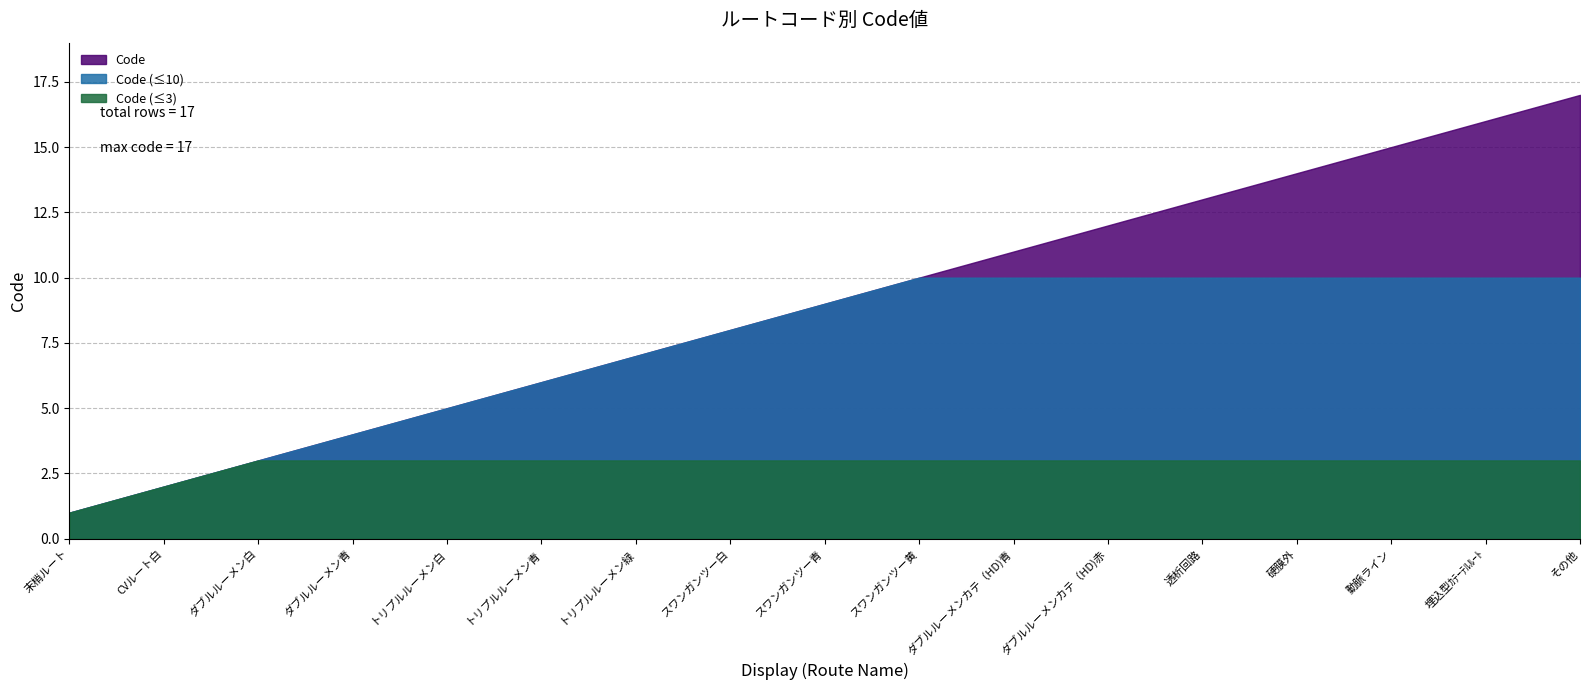

True or false: the data has more than 1 interior local peaks.

False